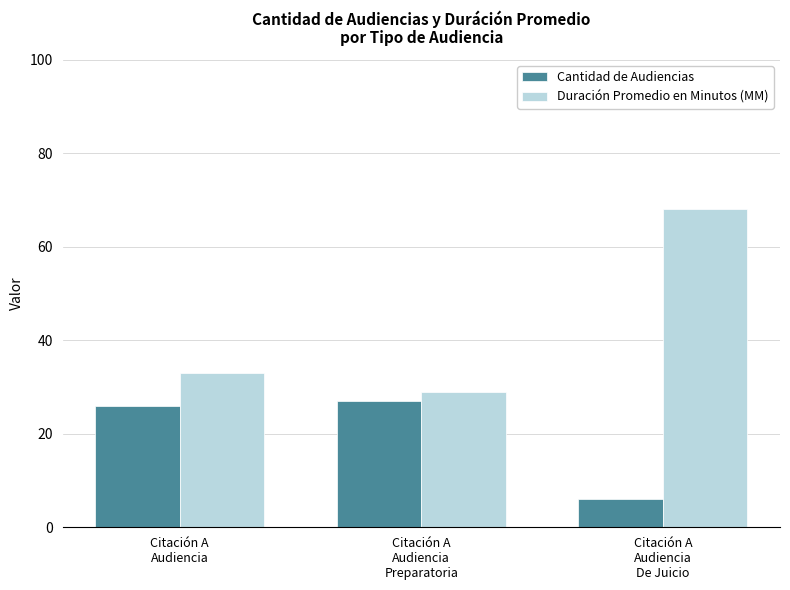

Which category has the lowest value across all series?

Citación A
Audiencia
De Juicio